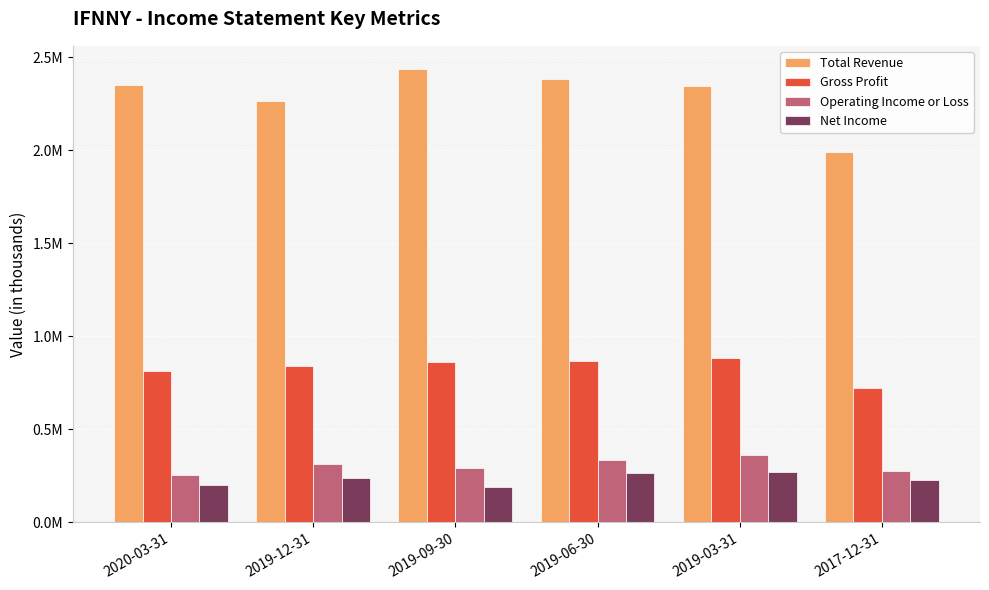

What are all the series names shown in the legend?

Total Revenue, Gross Profit, Operating Income or Loss, Net Income